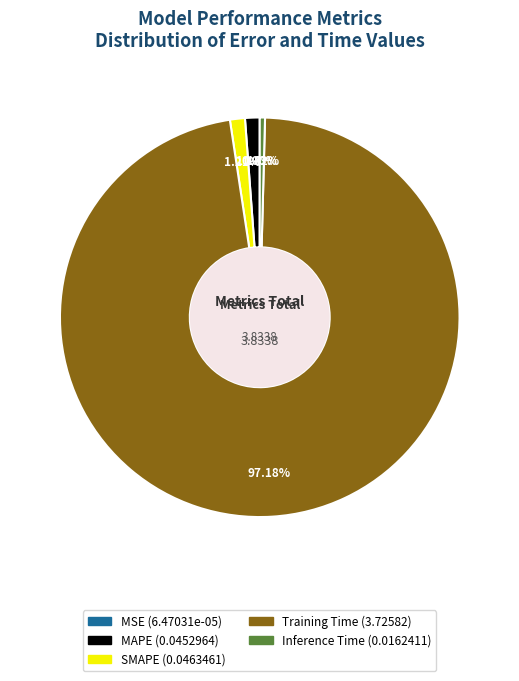

True or false: MAPE accounts for 1% of the total.

True